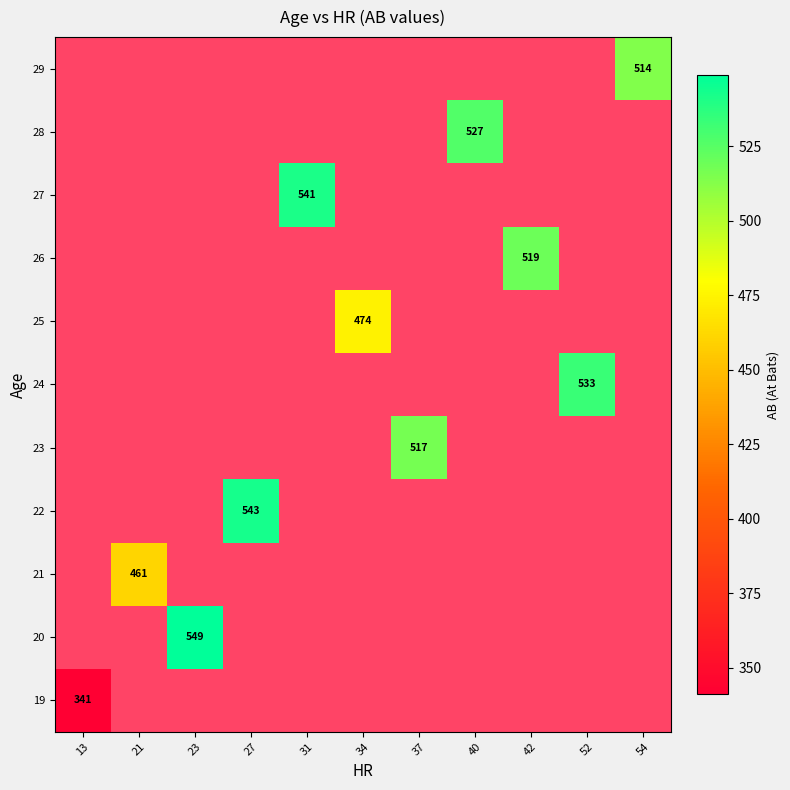

True or false: 28 has a value of 527 at 40.

True